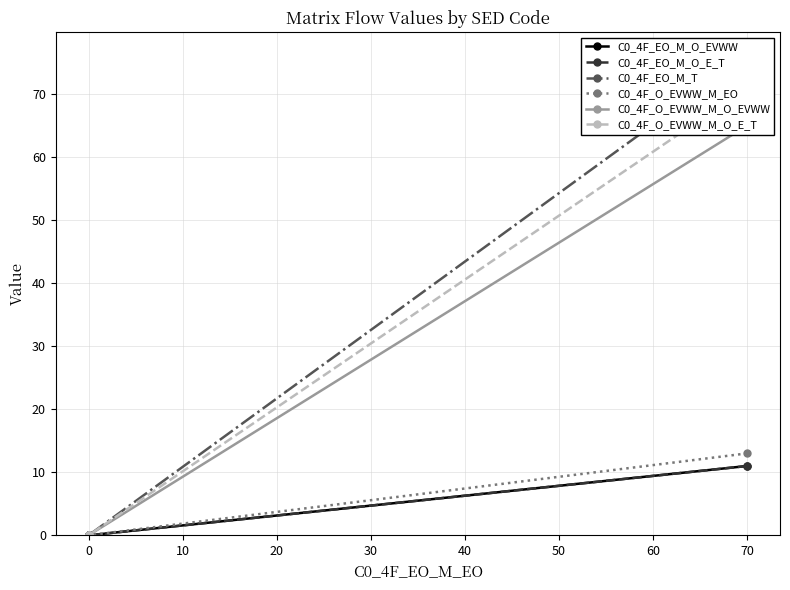

What are all the series names shown in the legend?

C0_4F_EO_M_O_EVWW, C0_4F_EO_M_O_E_T, C0_4F_EO_M_T, C0_4F_O_EVWW_M_EO, C0_4F_O_EVWW_M_O_EVWW, C0_4F_O_EVWW_M_O_E_T